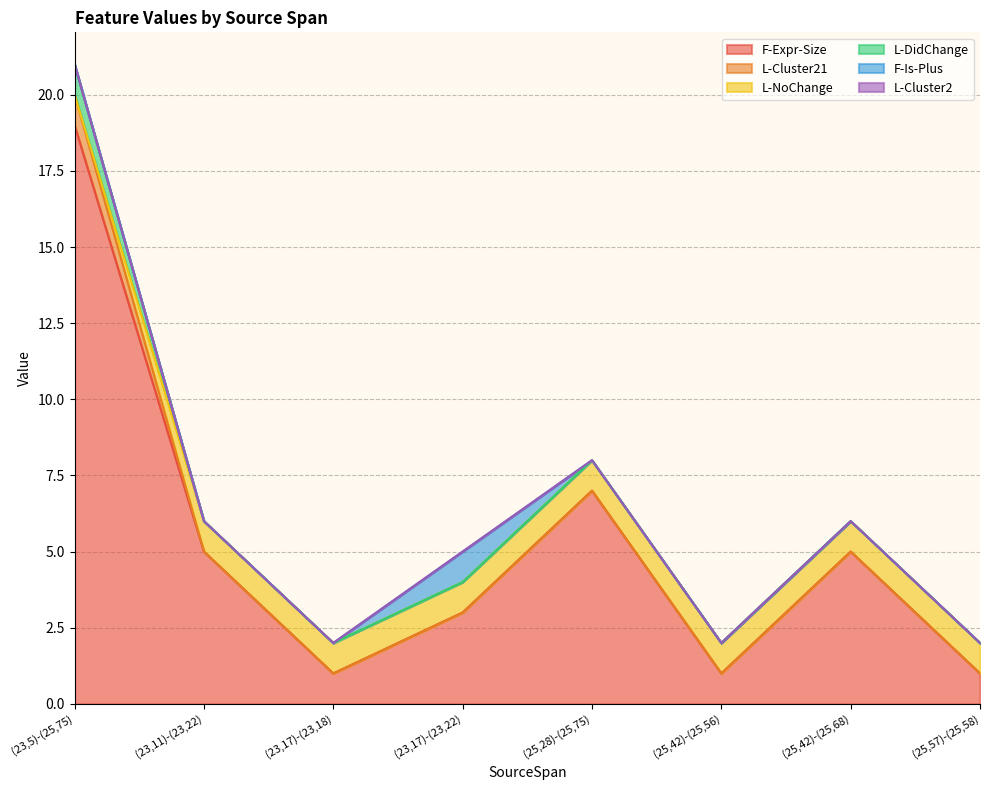

True or false: L-Cluster2 and L-Cluster21 intersect in this chart.

False